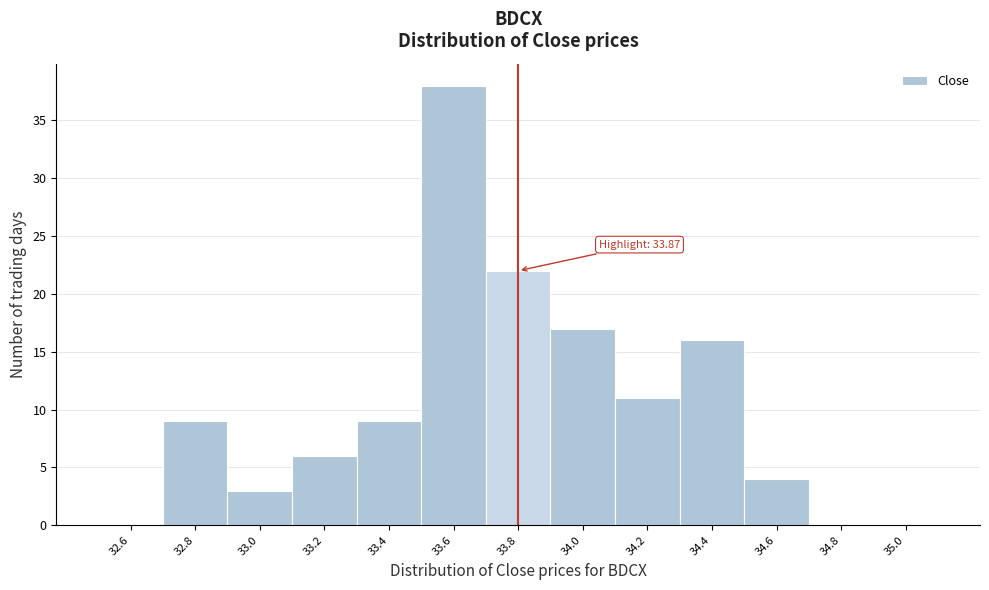

Reading left to right, transcribe all the data shown in this chart.

32.6=0	32.8=9	33.0=3	33.2=6	33.4=9	33.6=38	33.8=22	34.0=17	34.2=11	34.4=16	34.6=4	34.8=0	35.0=0